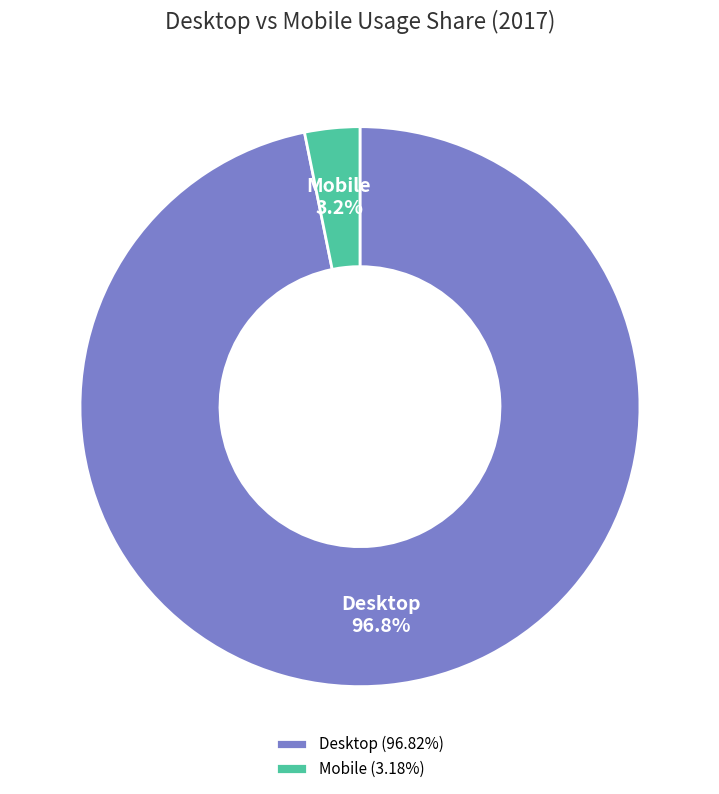

To the nearest percent, what is the average slice percentage?

50%